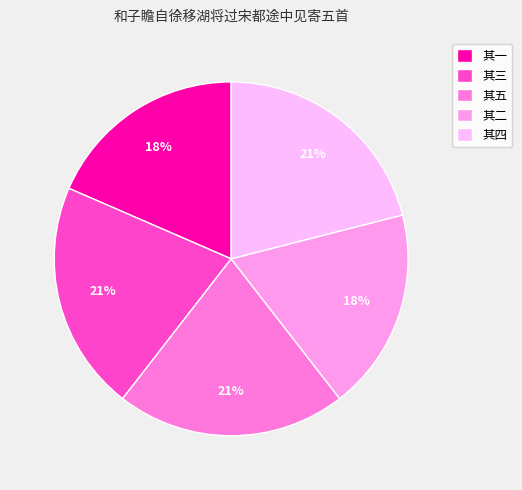

What is the smallest slice in the pie chart?

和子瞻自徐移湖将过宋都途中见寄五首 其二